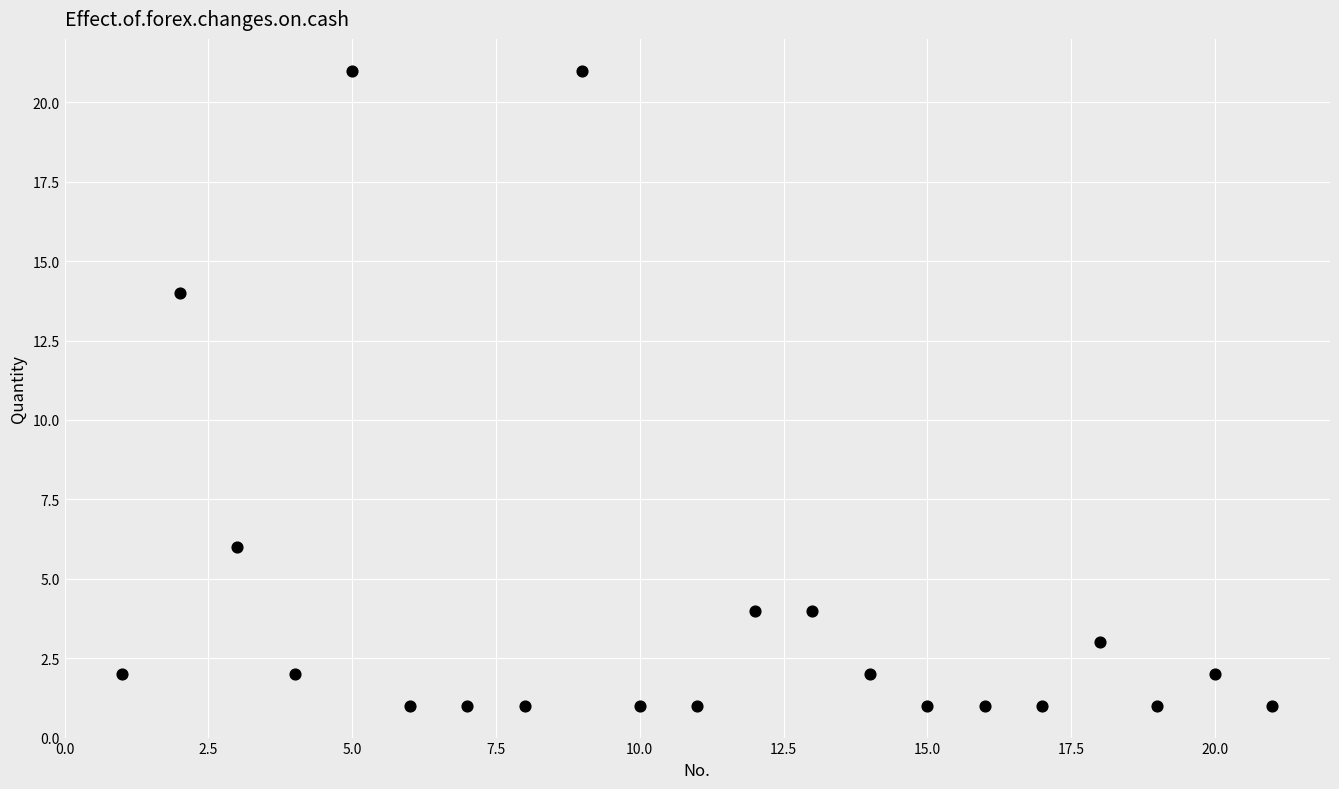

What is the range of X values (max minus min)?

20